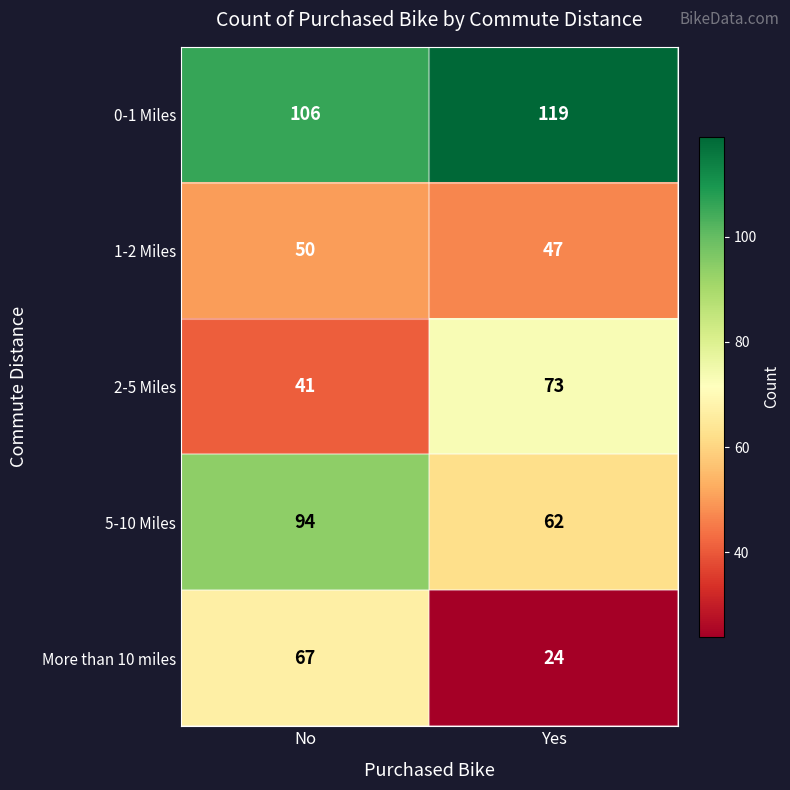

List the labels in order of 1-2 Miles value, largest first.

No, Yes